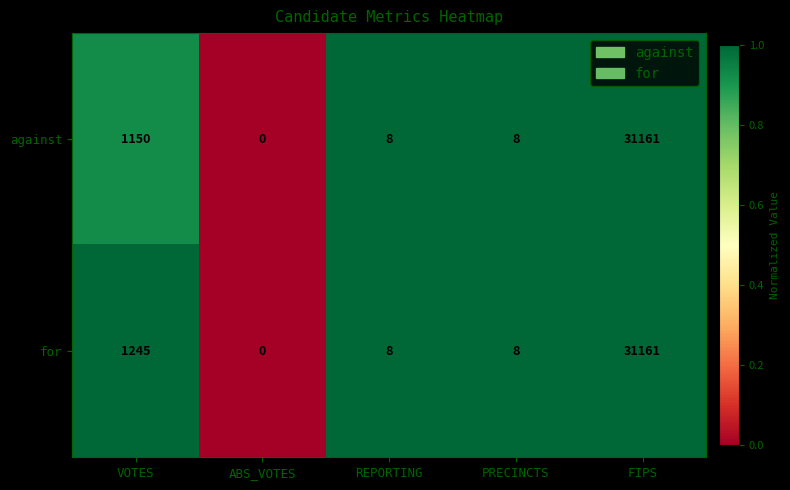

At which category is the sum across all series the highest?

FIPS